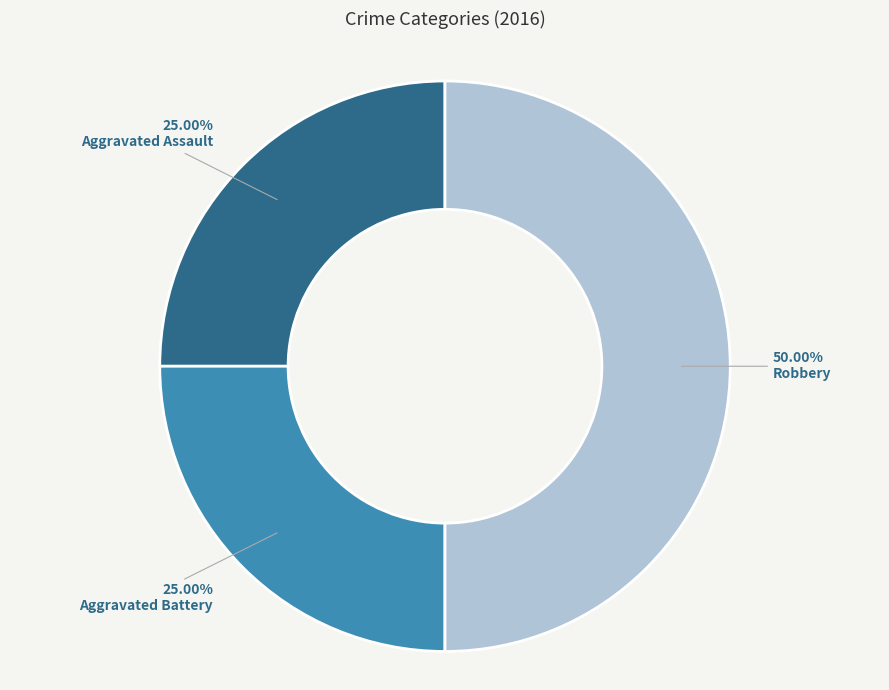

To the nearest percent, what percentage of the pie is Robbery?

50%